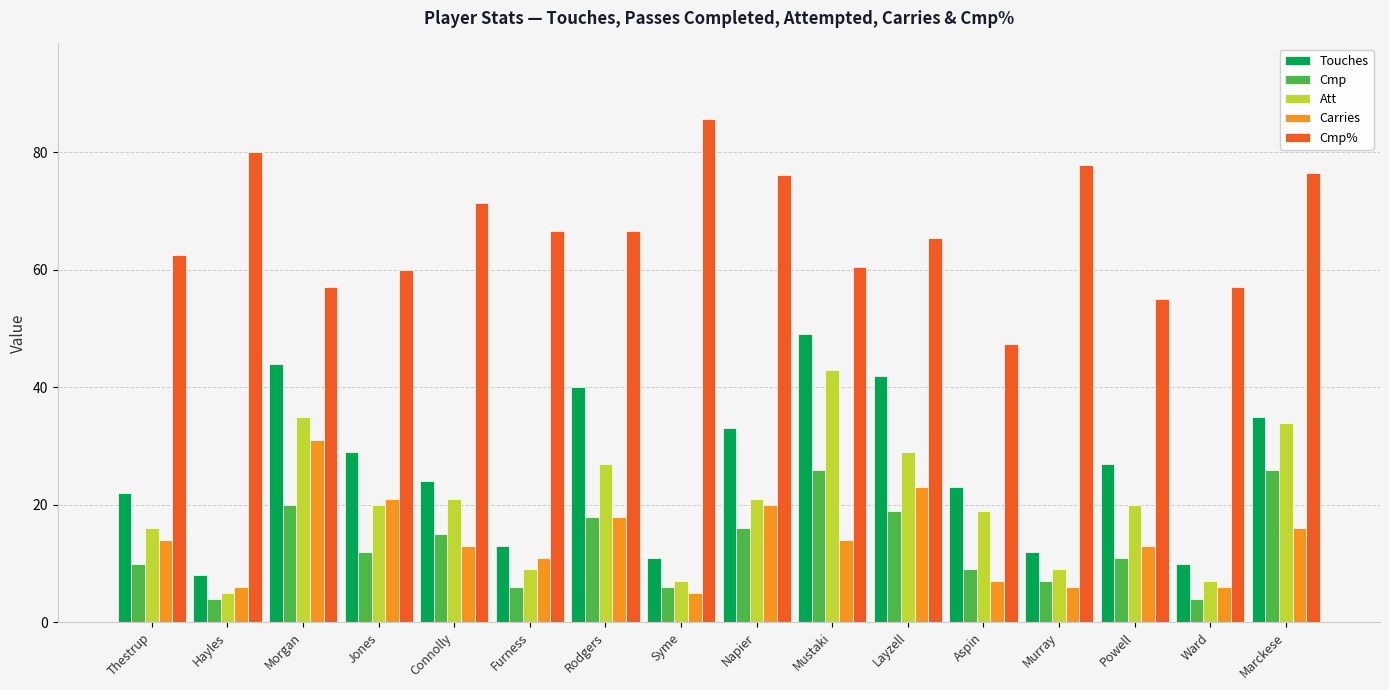

What position from the left is Furness?

6